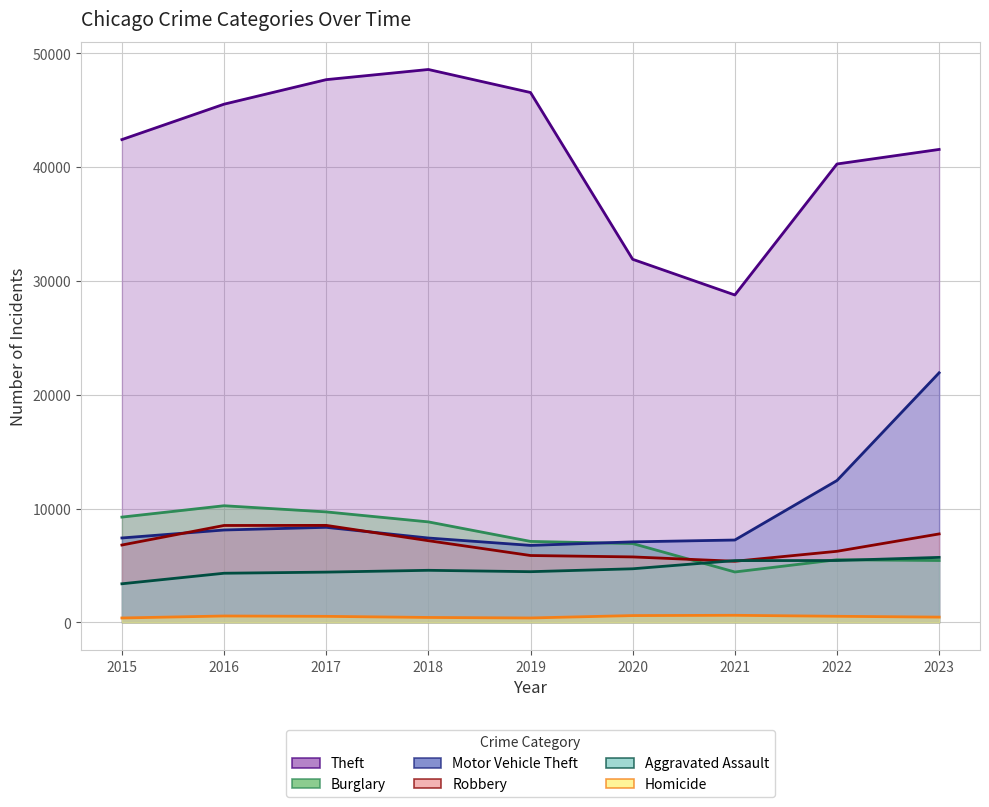

At 2022, list the series in order from smallest to largest.

Homicide, Aggravated Assault, Burglary, Robbery, Motor Vehicle Theft, Theft